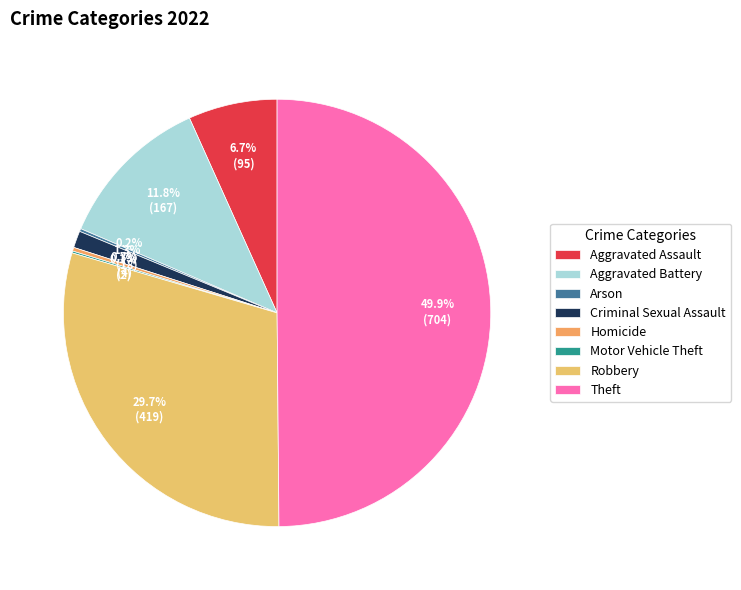

What percentage is NOT represented by Theft?

50.1%